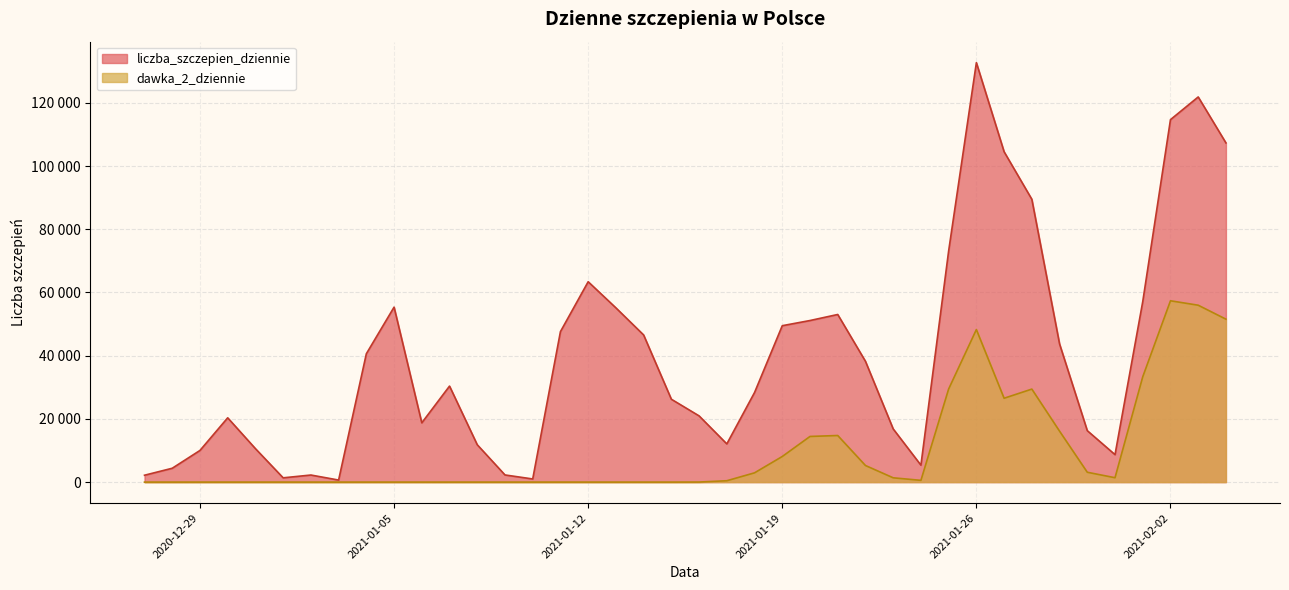

Reading left to right, transcribe all the data shown in this chart.

liczba_szczepien_dziennie: 2020-12-27=2175	2020-12-28=4385	2020-12-29=10016	2020-12-30=20344	2020-12-31=10592	2021-01-01=1354	2021-01-02=2240	2021-01-03=648	2021-01-04=40614	2021-01-05=55359	2021-01-06=18755	2021-01-07=30381	2021-01-08=11822	2021-01-09=2263	2021-01-10=994	2021-01-11=47616	2021-01-12=63402	2021-01-13=55135	2021-01-14=46555	2021-01-15=26222	2021-01-16=20953	2021-01-17=12090	2021-01-18=28348	2021-01-19=49490	2021-01-20=51127	2021-01-21=53038	2021-01-22=38222	2021-01-23=16833	2021-01-24=5362	2021-01-25=73144	2021-01-26=132723	2021-01-27=104529	2021-01-28=89491	2021-01-29=43714	2021-01-30=16276	2021-01-31=8689	2021-02-01=57114	2021-02-02=114689	2021-02-03=121865	2021-02-04=107326
dawka_2_dziennie: 2020-12-27=0	2020-12-28=0	2020-12-29=0	2020-12-30=1	2020-12-31=0	2021-01-01=3	2021-01-02=0	2021-01-03=0	2021-01-04=1	2021-01-05=2	2021-01-06=0	2021-01-07=0	2021-01-08=1	2021-01-09=0	2021-01-10=2	2021-01-11=3	2021-01-12=0	2021-01-13=1	2021-01-14=1	2021-01-15=0	2021-01-16=17	2021-01-17=433	2021-01-18=2935	2021-01-19=8107	2021-01-20=14446	2021-01-21=14745	2021-01-22=5253	2021-01-23=1360	2021-01-24=556	2021-01-25=29466	2021-01-26=48265	2021-01-27=26537	2021-01-28=29430	2021-01-29=16114	2021-01-30=3117	2021-01-31=1388	2021-02-01=33327	2021-02-02=57372	2021-02-03=55971	2021-02-04=51559